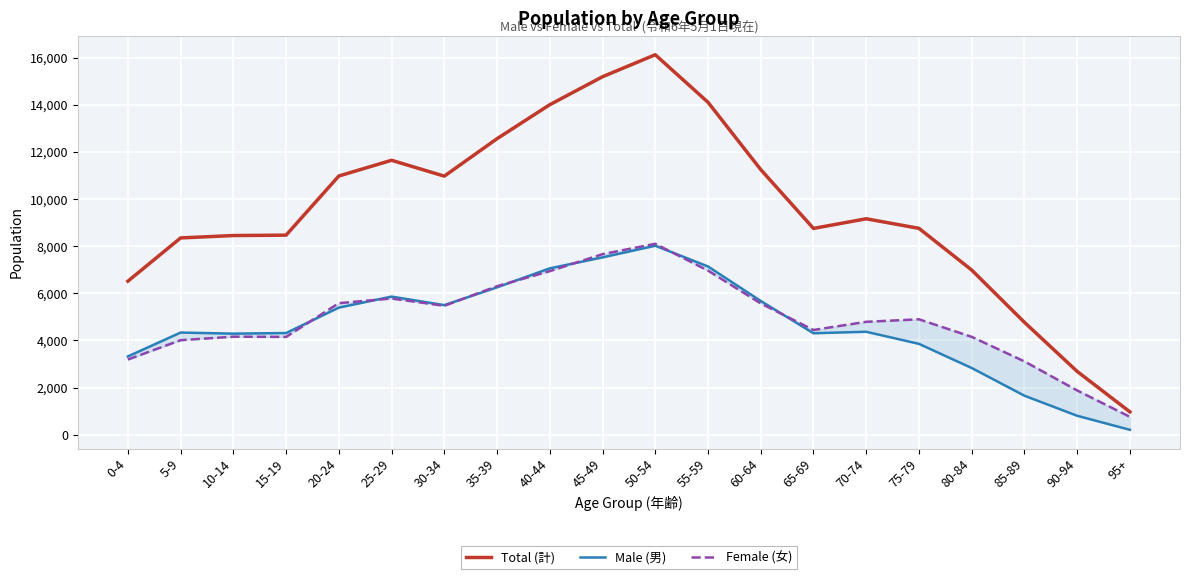

At 90-94, list the series in order from largest to smallest.

Total (計), Female (女), Male (男)